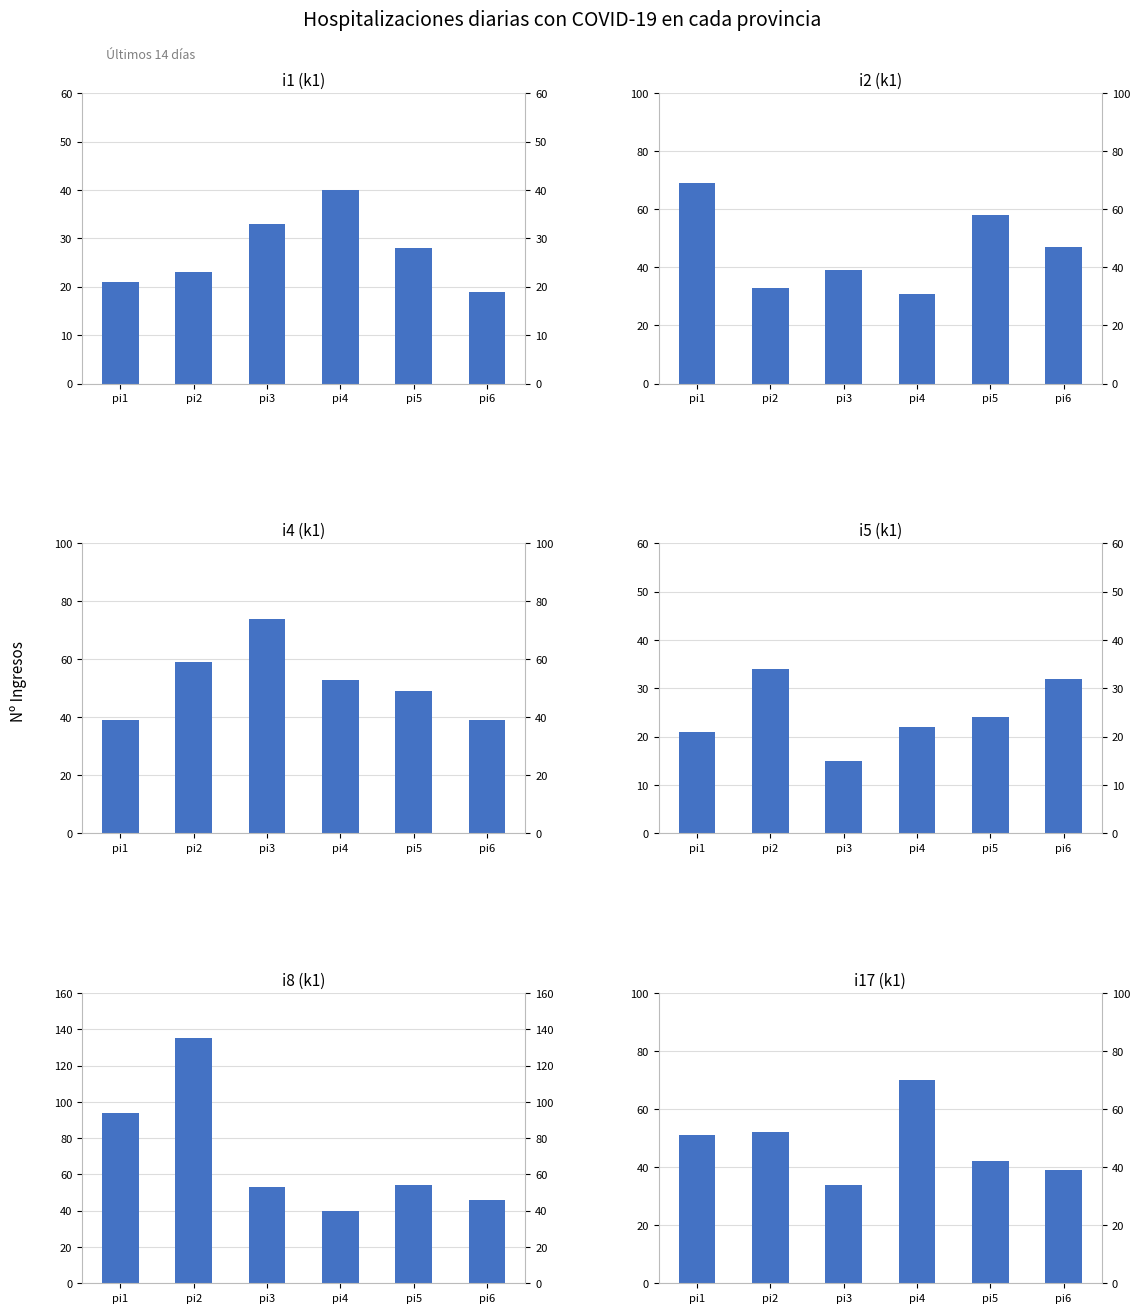

What is the sum of the i8 (k1) values at pi5 and pi3?

107